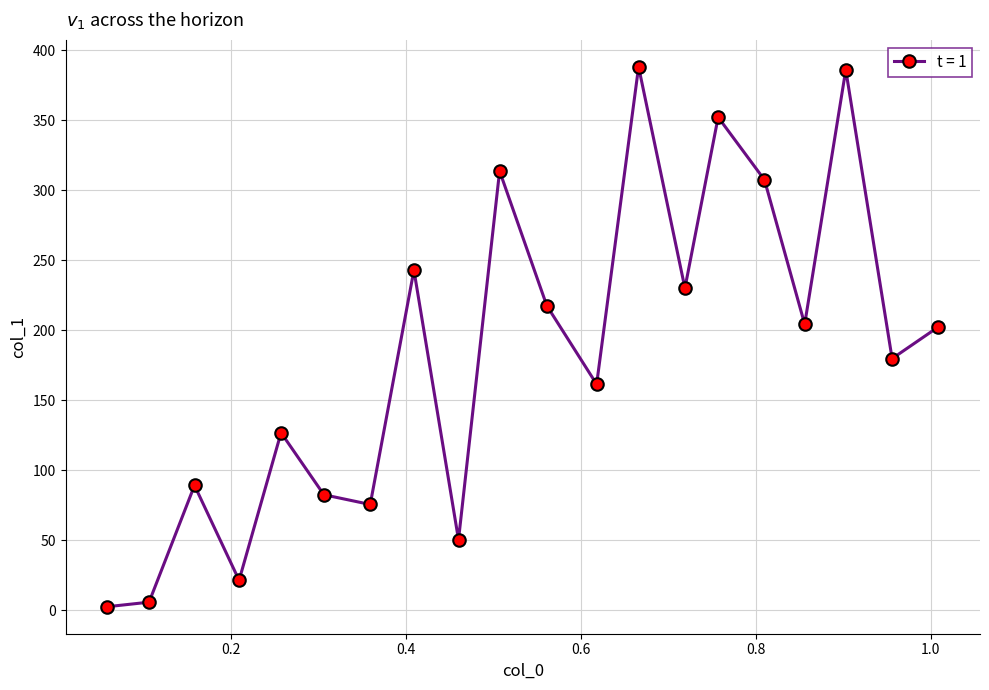

What is the value of the 4th point from the left?

21.6